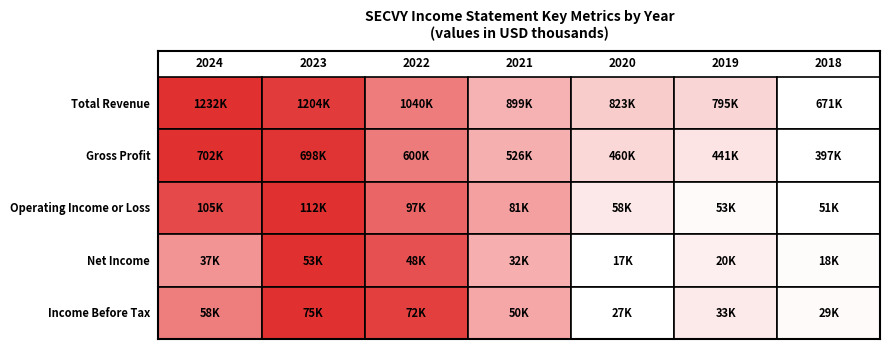

Reading left to right, list all the values displayed in this chart.

Total Revenue: Total Revenue=1232400	Gross Profit=1203600	Operating Income or Loss=1039500	Net Income=898600	Income Before Tax=823300	5=794600	6=670800
Gross Profit: Total Revenue=702100	Gross Profit=697600	Operating Income or Loss=599600	Net Income=526400	Income Before Tax=460300	5=440700	6=396900
Operating Income or Loss: Total Revenue=104800	Gross Profit=111900	Operating Income or Loss=97200	Net Income=81400	Income Before Tax=58500	5=53000	6=51100
Net Income: Total Revenue=36800	Gross Profit=52900	Operating Income or Loss=47700	Net Income=32300	Income Before Tax=16900	5=20000	6=17800
Income Before Tax: Total Revenue=58500	Gross Profit=75000	Operating Income or Loss=71700	Net Income=49600	Income Before Tax=27300	5=32800	6=28700